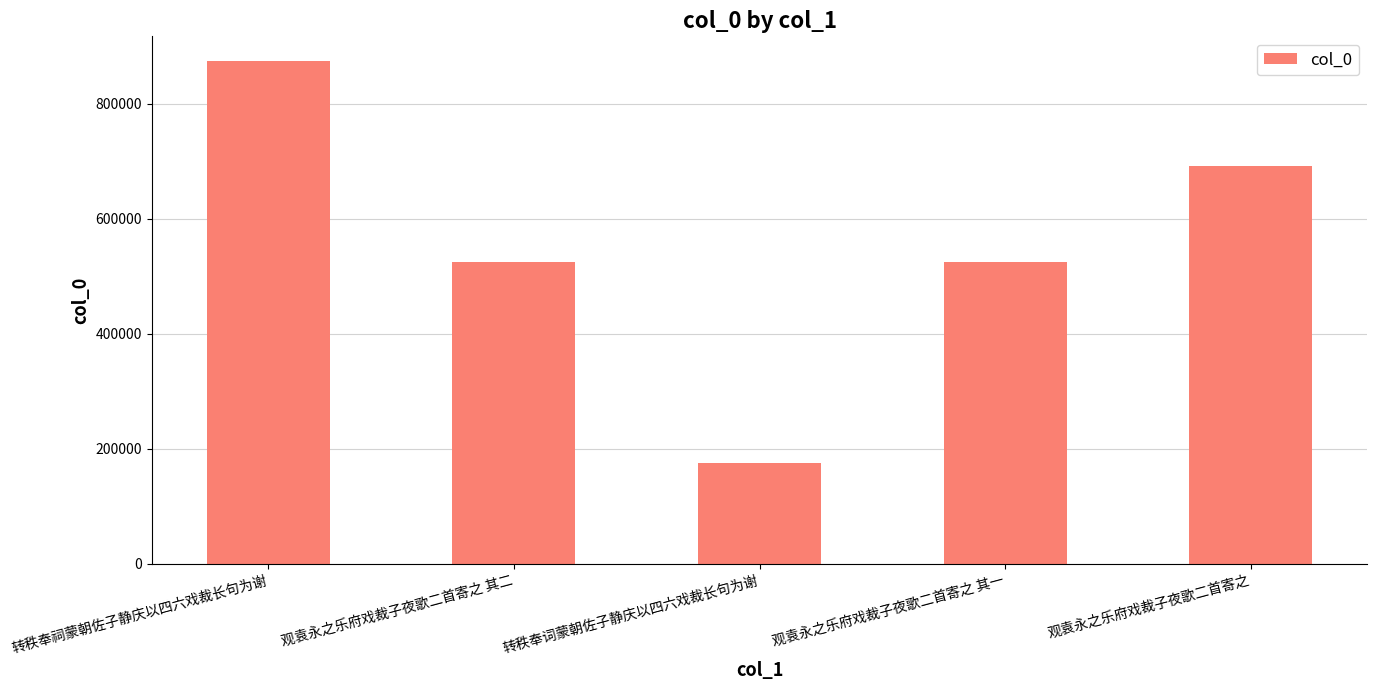

What is the label of the 3rd bar from the left?

转秩奉词蒙朝佐子静庆以四六戏裁长句为谢